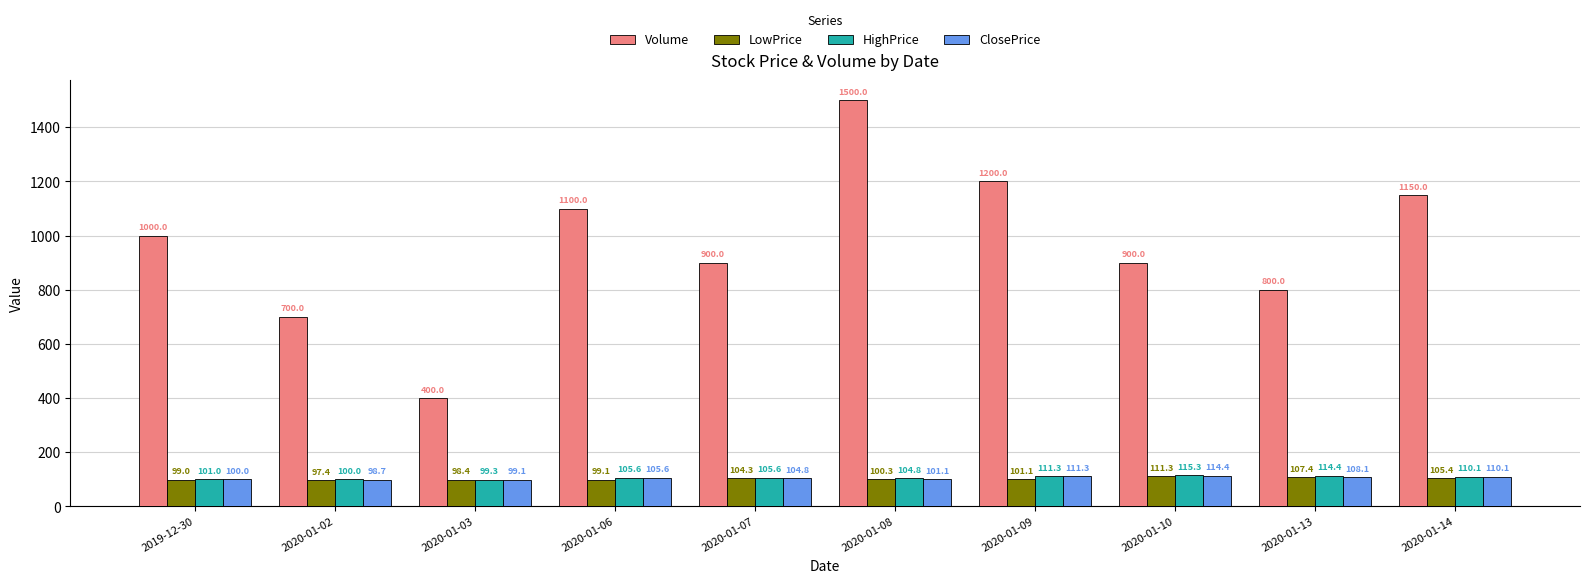

Which series has the largest total across all categories?

Volume